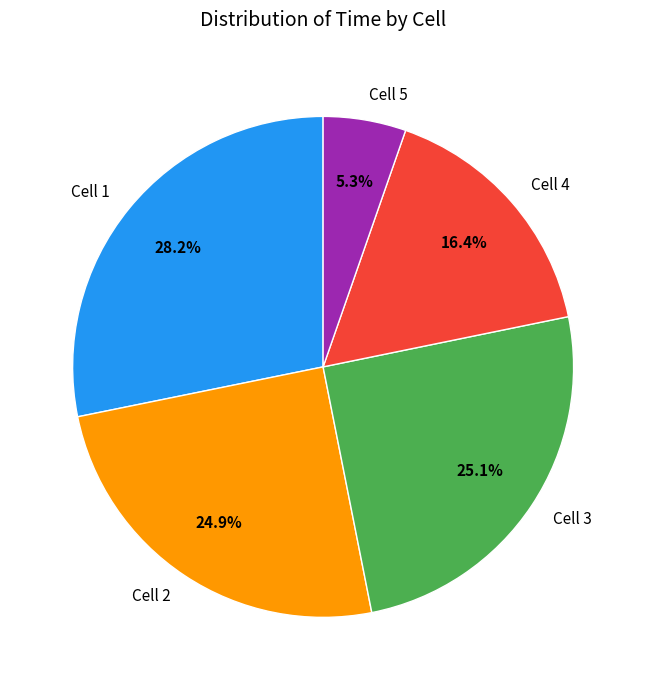

Is there a majority slice in this chart?

No